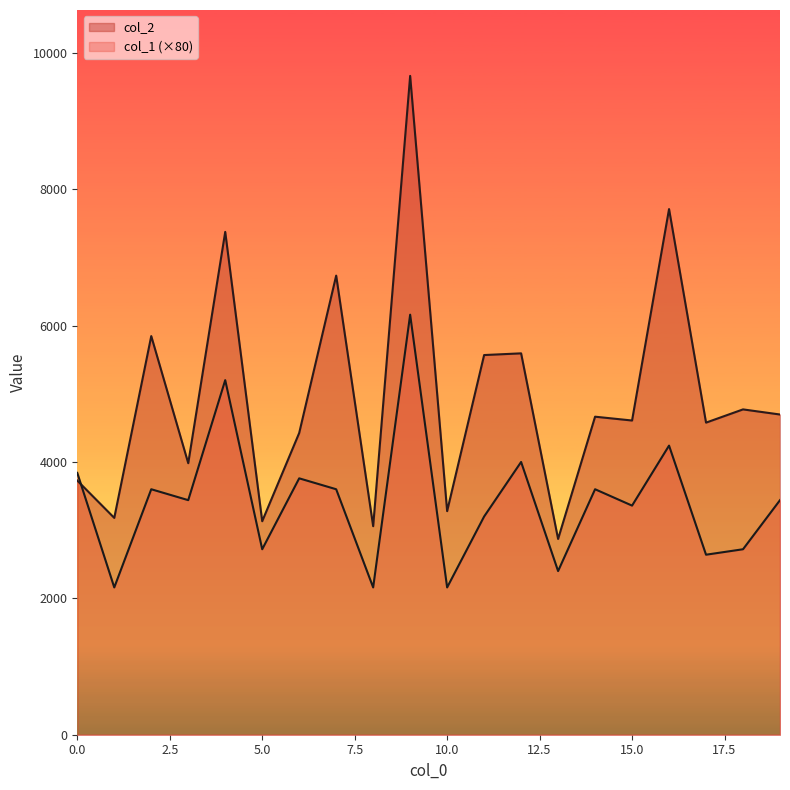

Where do col_2 and col_1 first cross each other?

0 and 1